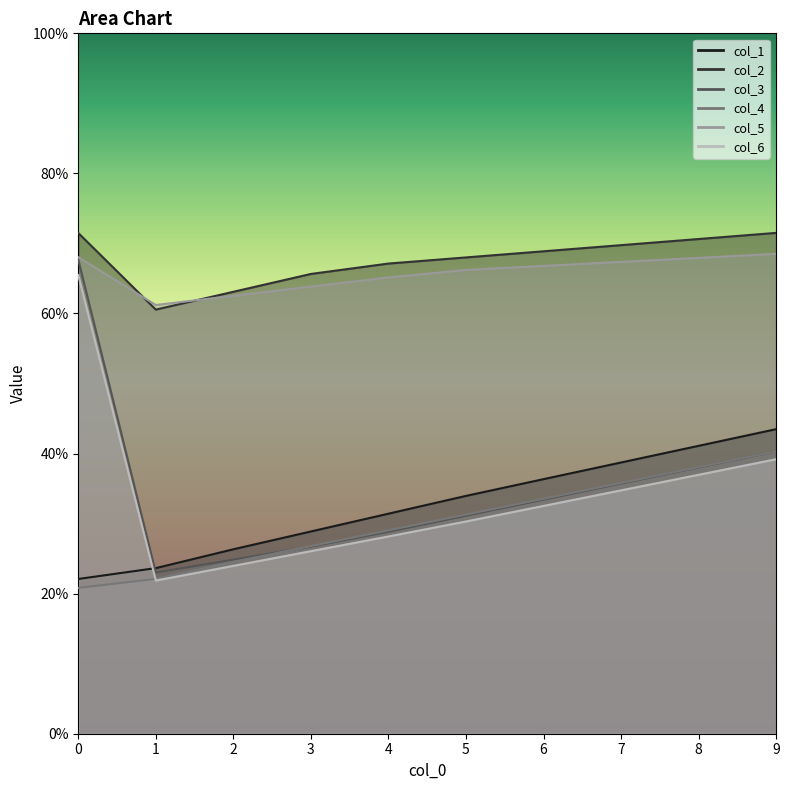

How many lines are shown in the chart?

6